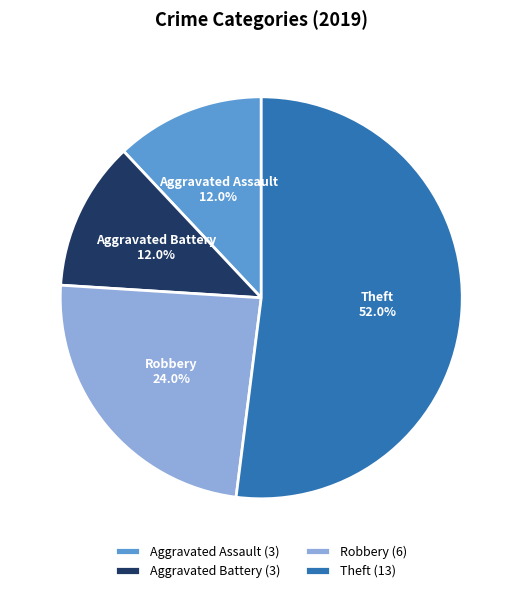

Count the number of slices in the pie.

4